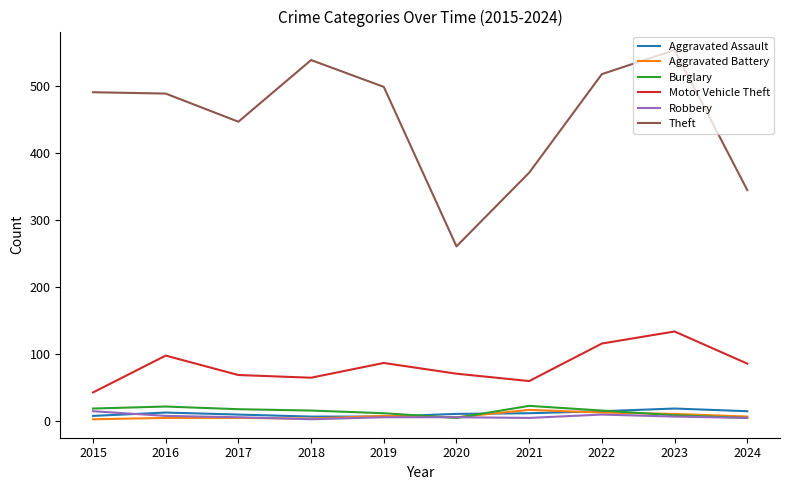

Which series has the largest total across all categories?

Theft